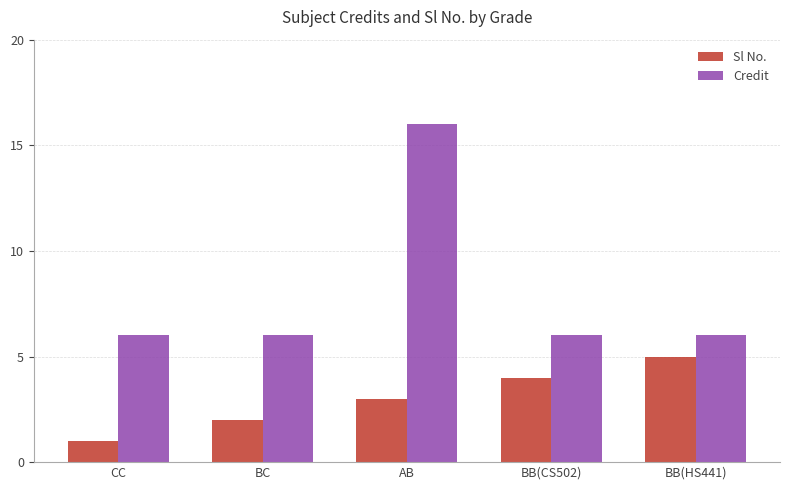

What position from the left is CC?

1